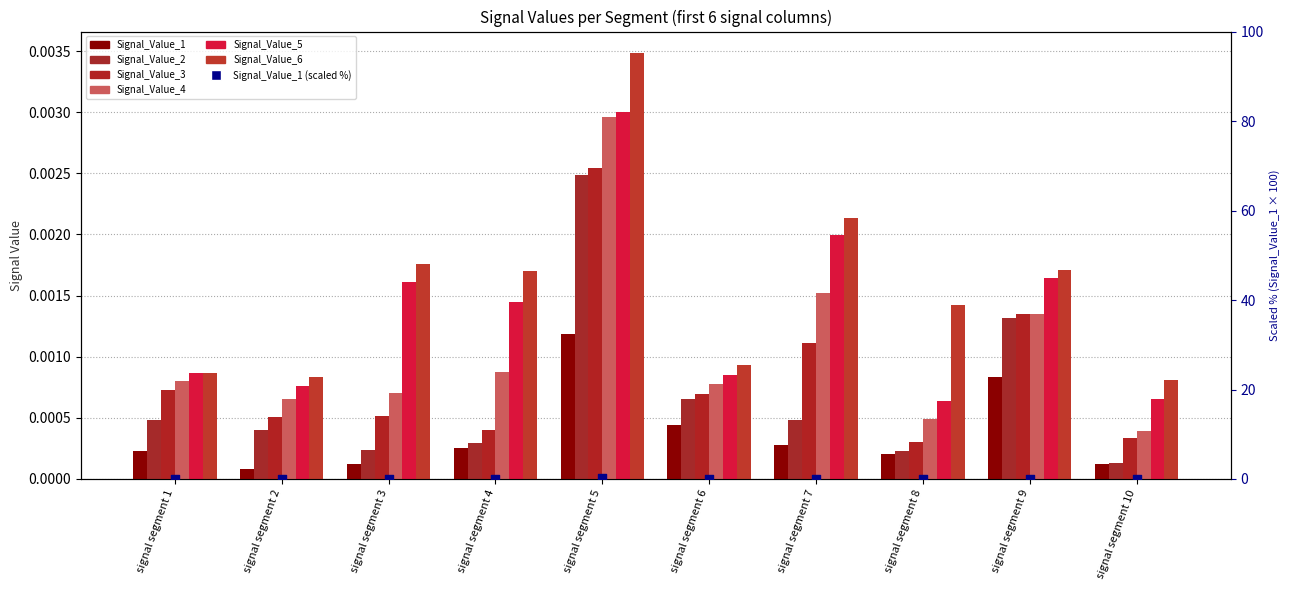

Which series has the largest total across all categories?

Signal_Value_6